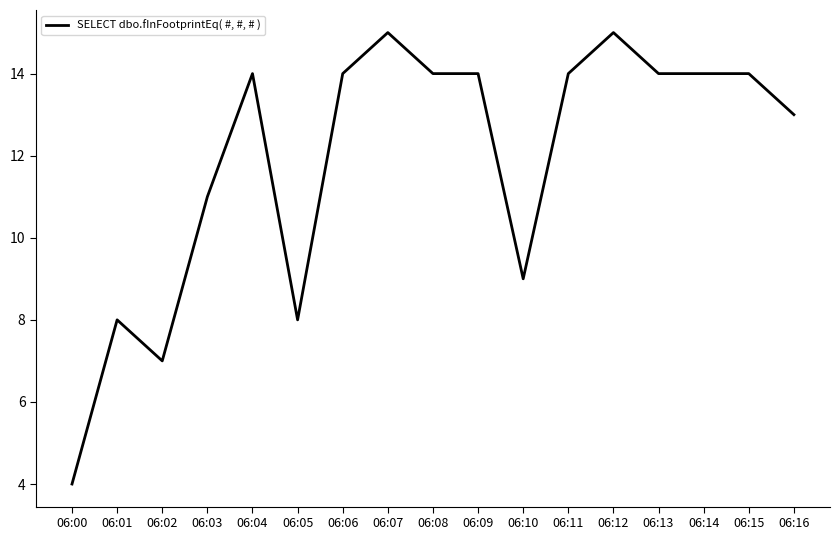

What is the minimum value shown in the chart?

4